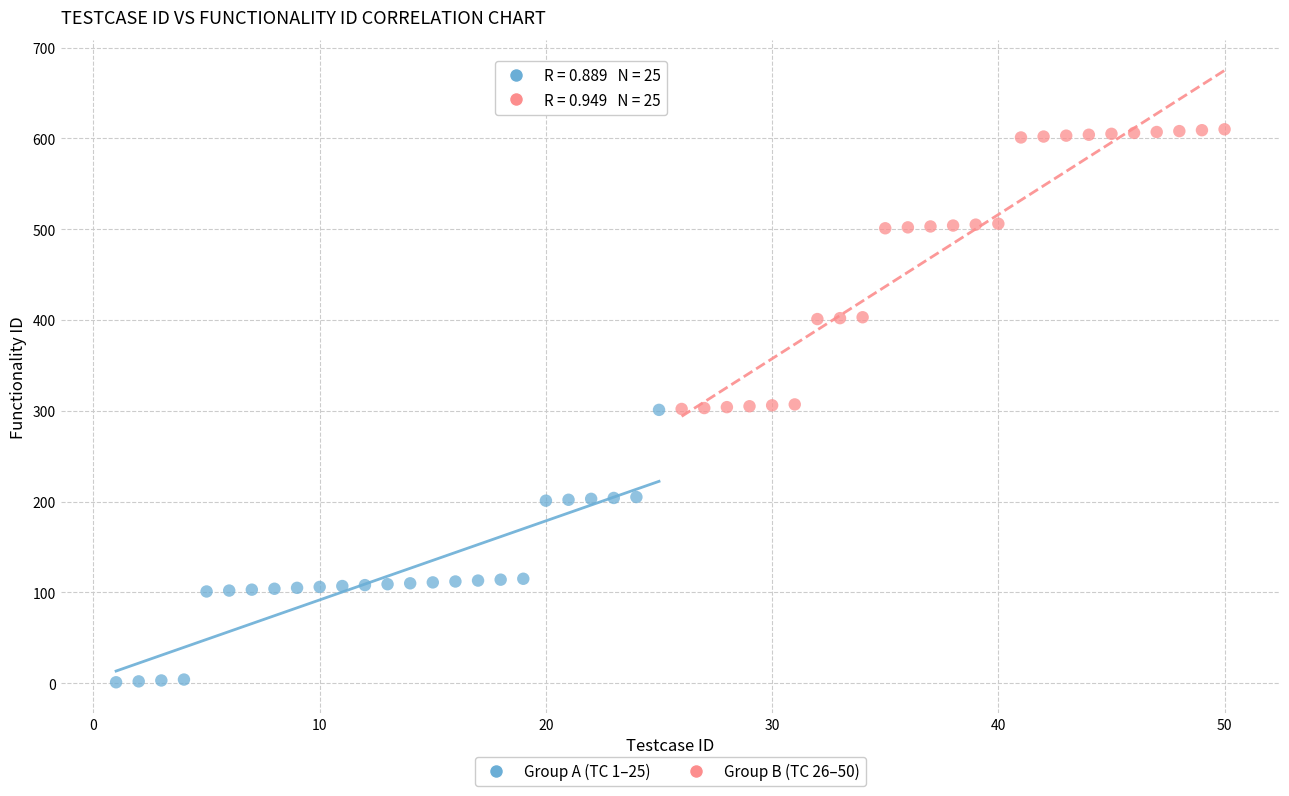

What are all the series names shown in the legend?

Group A (TC 1–25), Group B (TC 26–50)